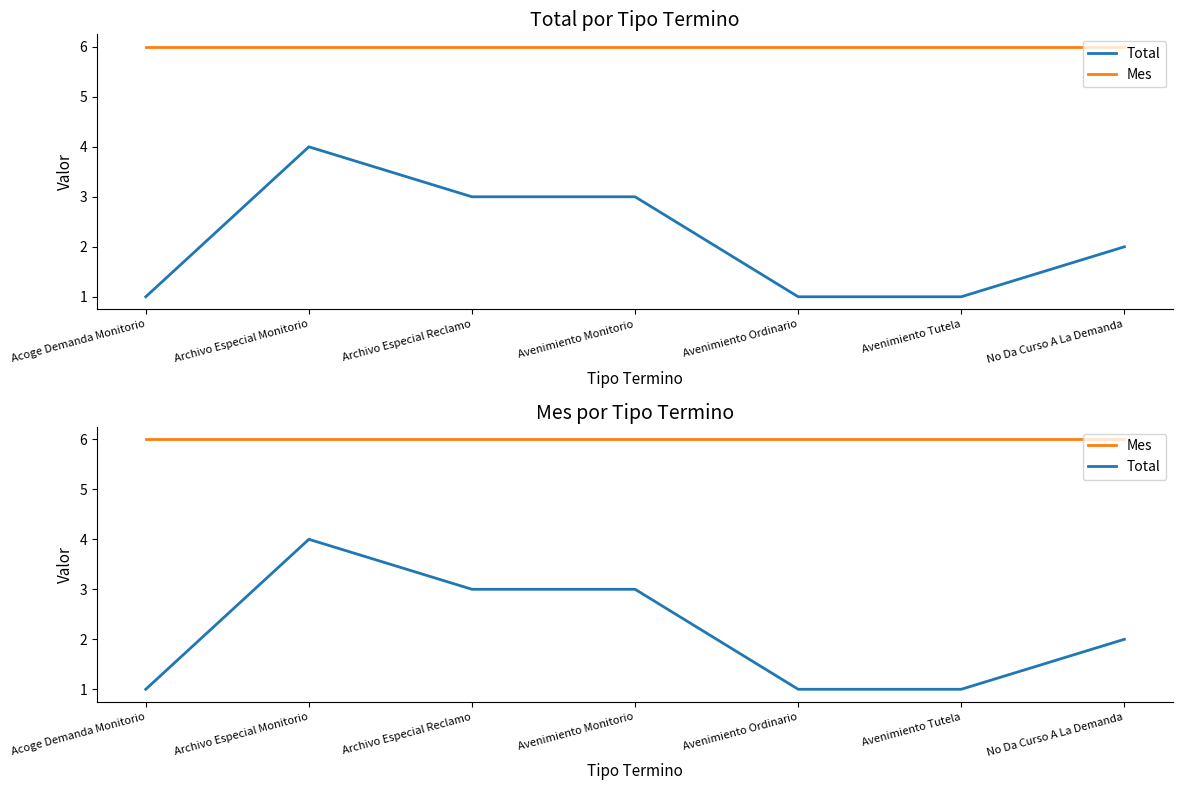

What is the difference between the Total values at Archivo Especial Monitorio and Avenimiento Ordinario?

3